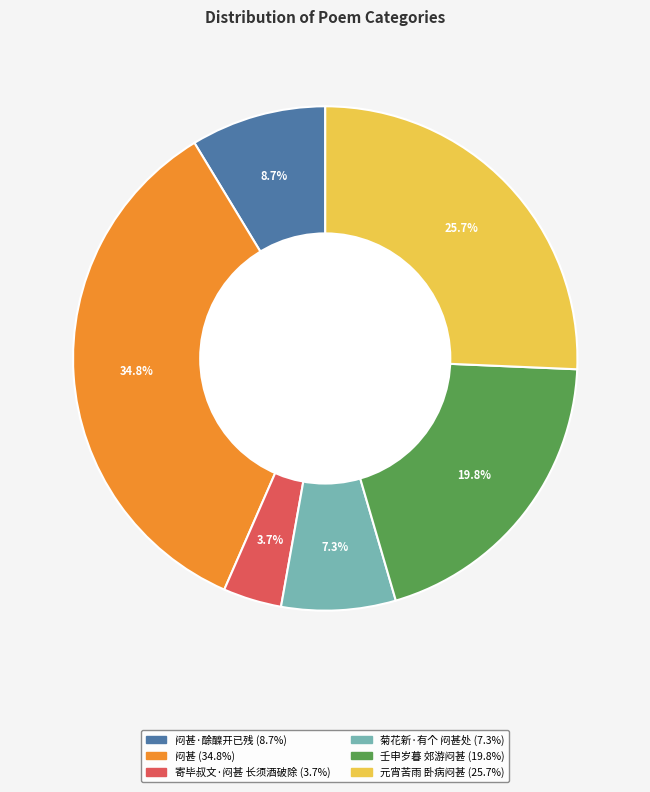

Does any single category account for the majority?

No